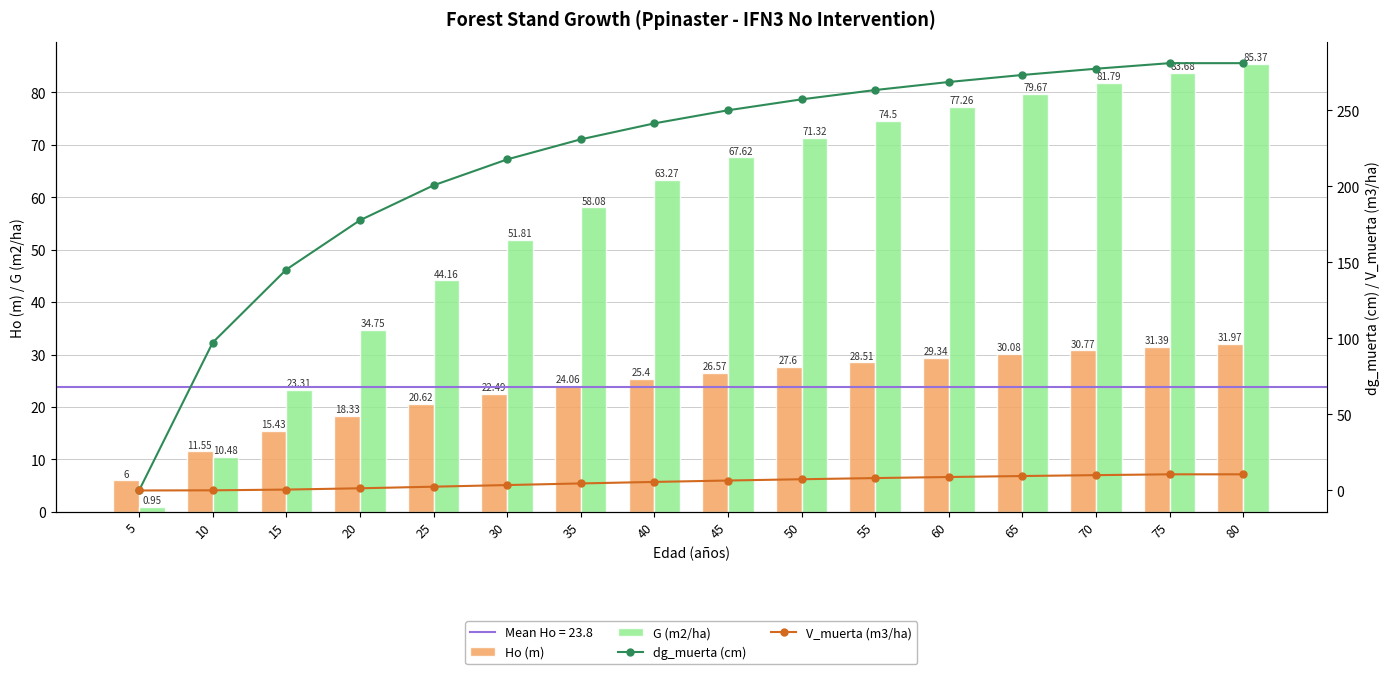

Which series has the largest range (max minus min)?

dg_muerta (cm)